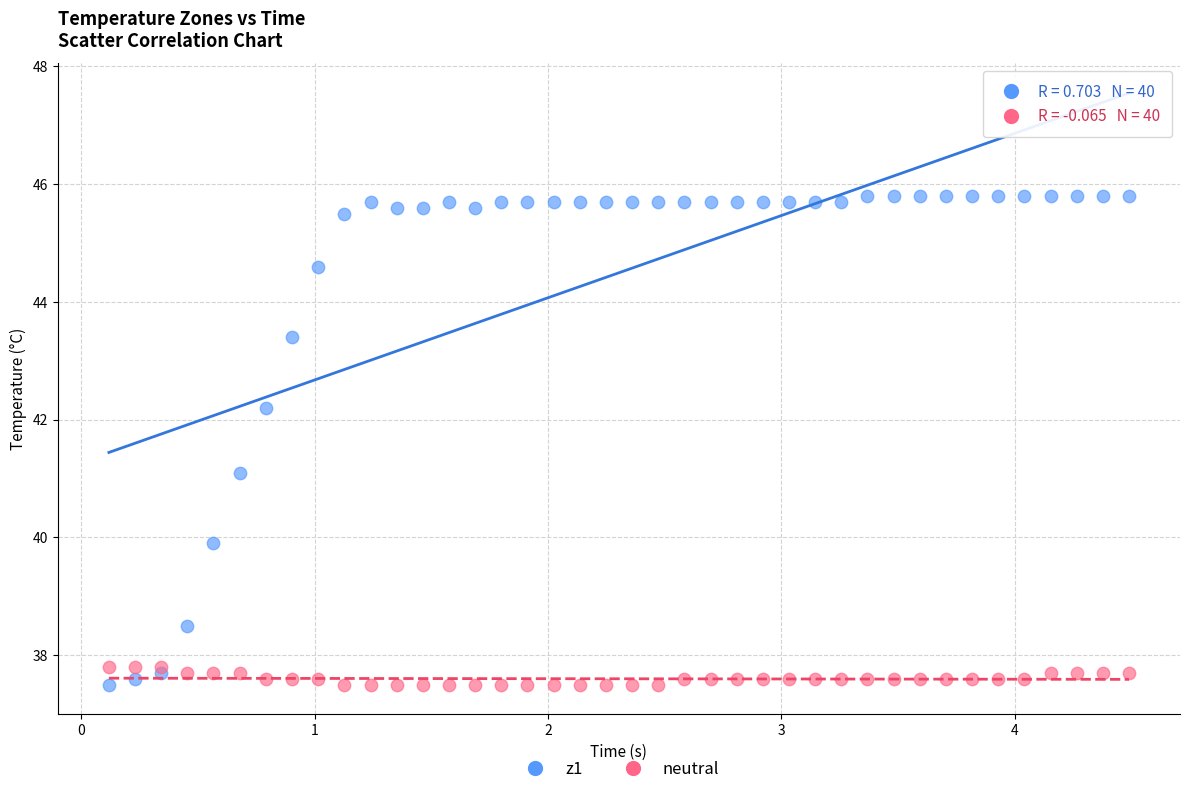

What is the X range (max minus min) for the scatter plot?

4.4